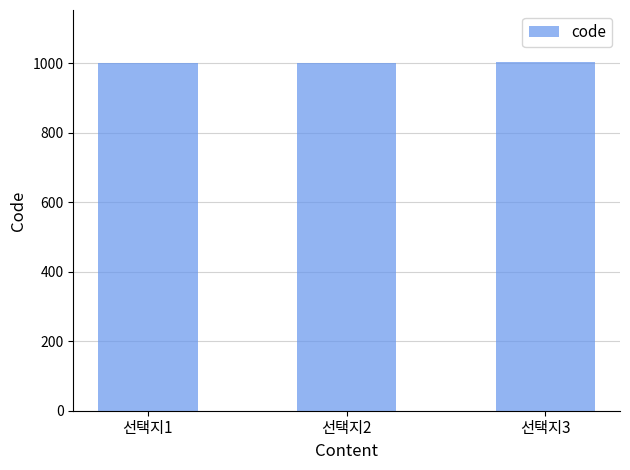

What is the value of the 3rd bar from the left?

1003